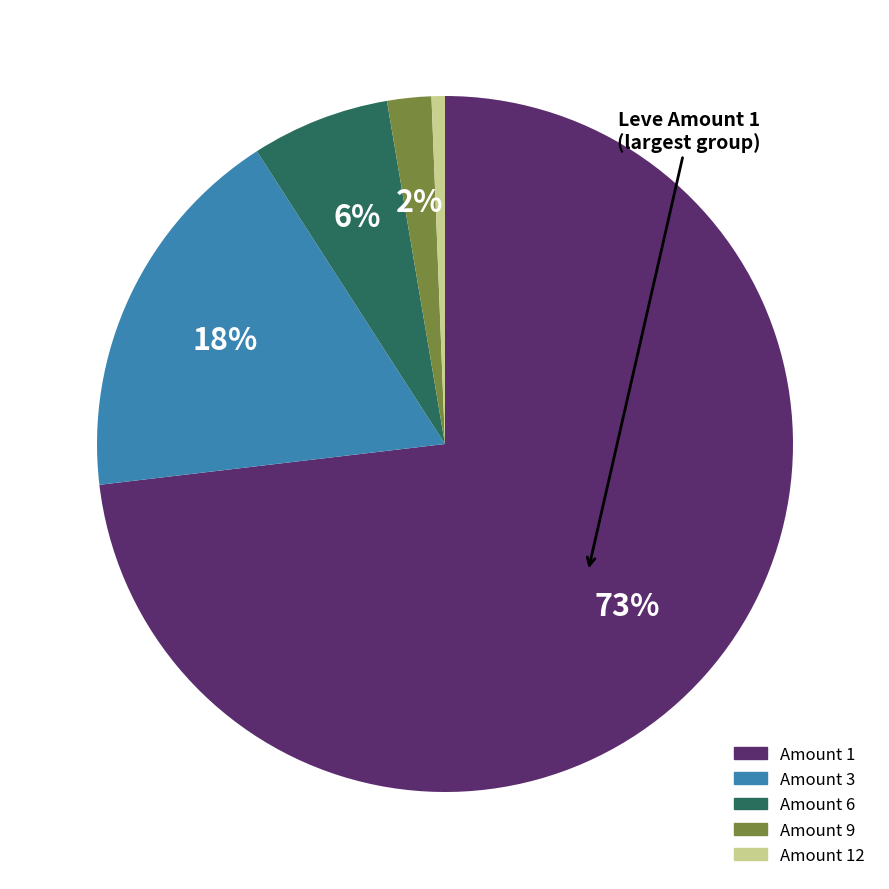

To the nearest percent, what is the average slice percentage?

20%